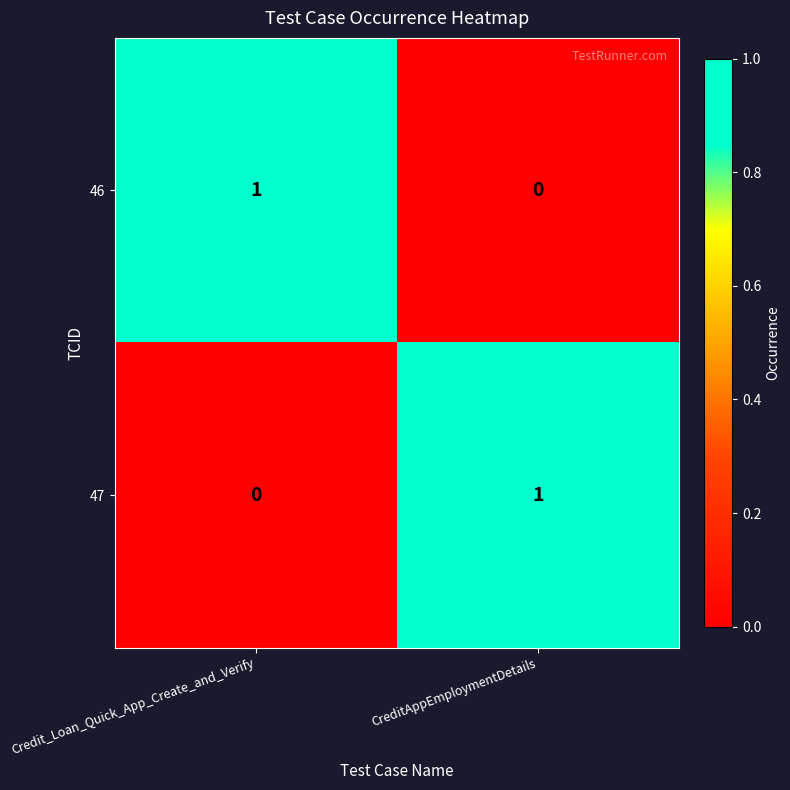

Rank the series at Credit_Loan_Quick_App_Create_and_Verify from highest to lowest value.

46, 47